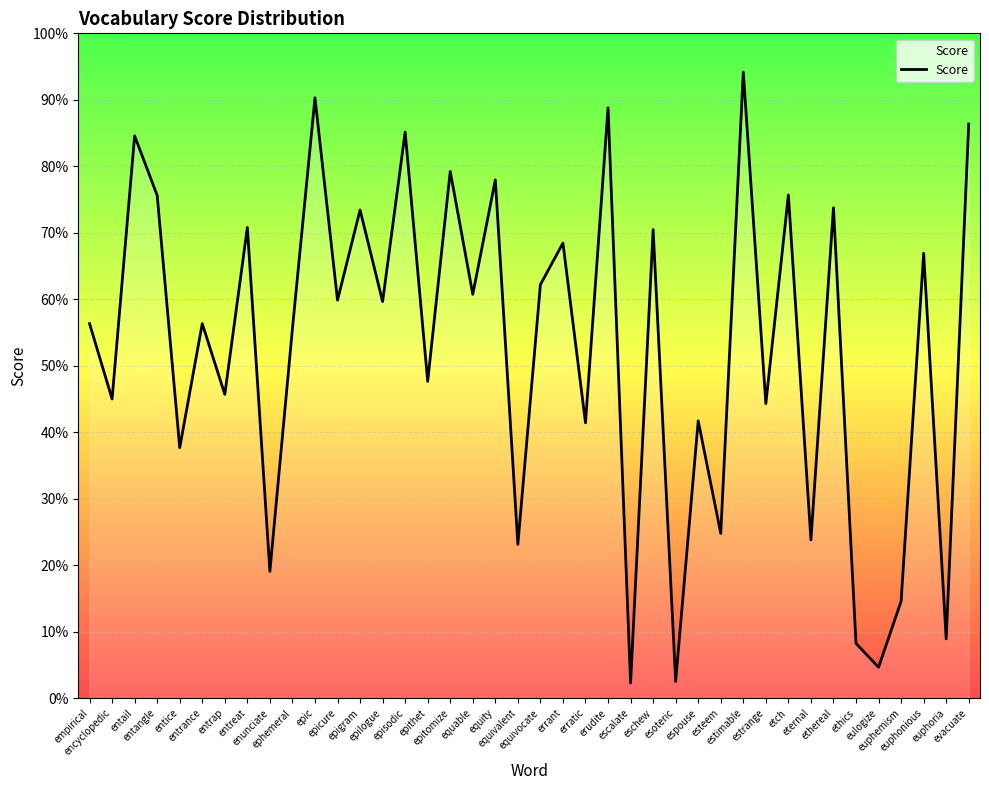

The value at entail is 0.8. True or false?

True